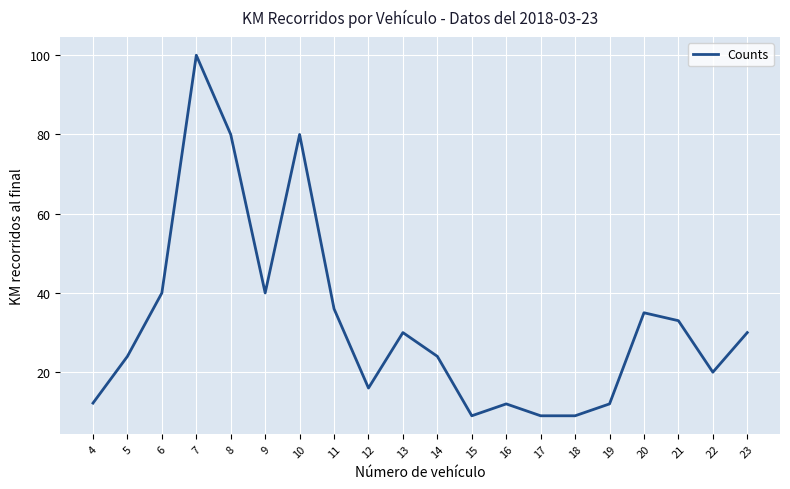

Which has a higher value, 21 or 8?

8